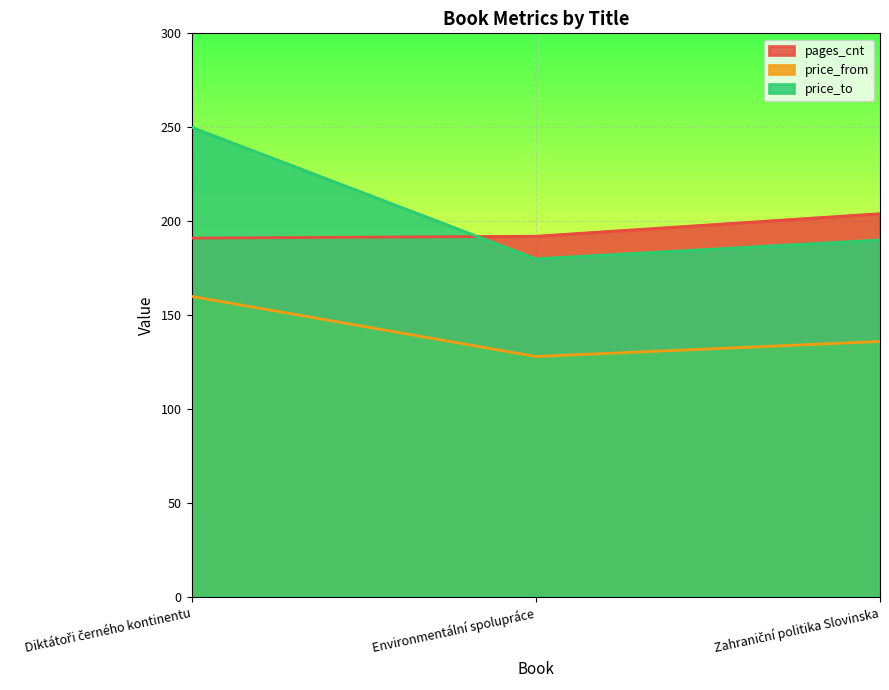

Which category has the highest value in the pages_cnt series?

Zahraniční politika Slovinska